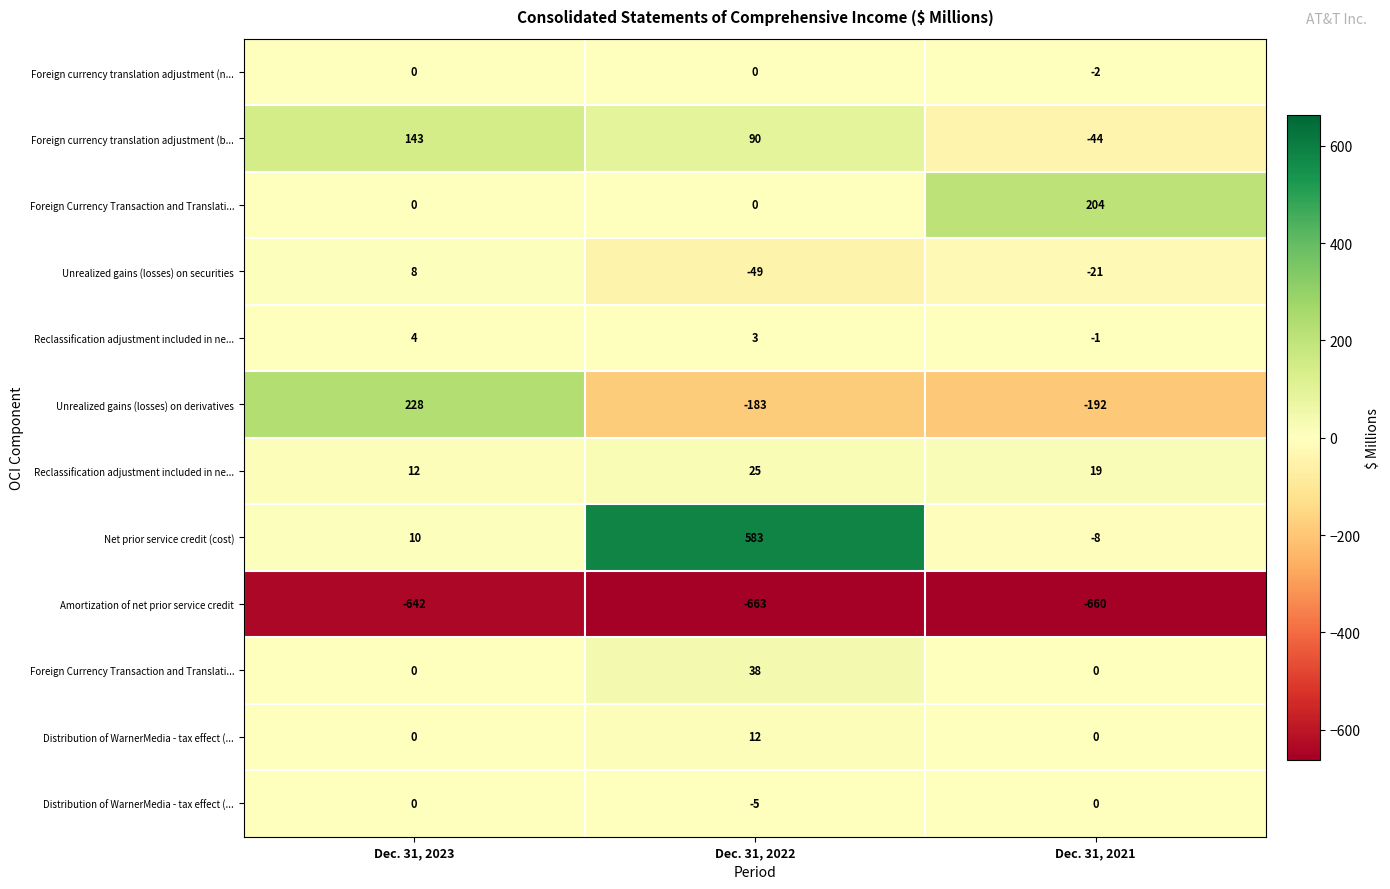

What is the spread (max minus min) of values at Dec. 31, 2022?

1246